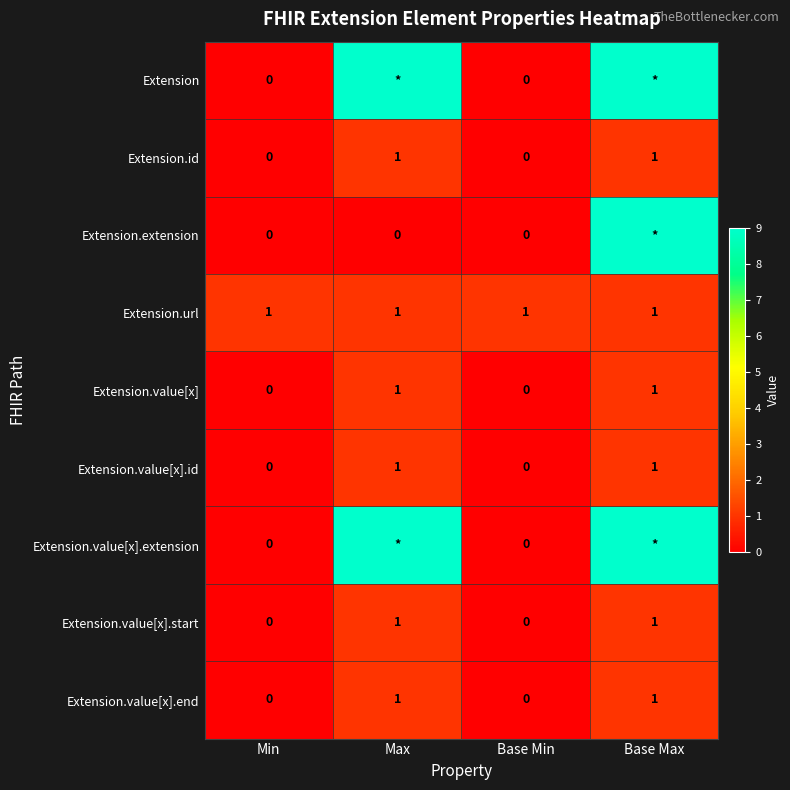

What is the total value across all series at Base Max?

33